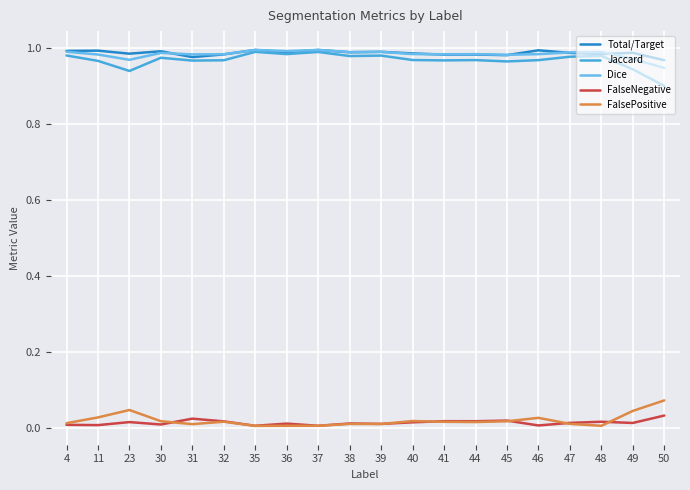

In FalsePositive, how many points are higher than both neighbors (excluding endpoints)?

5